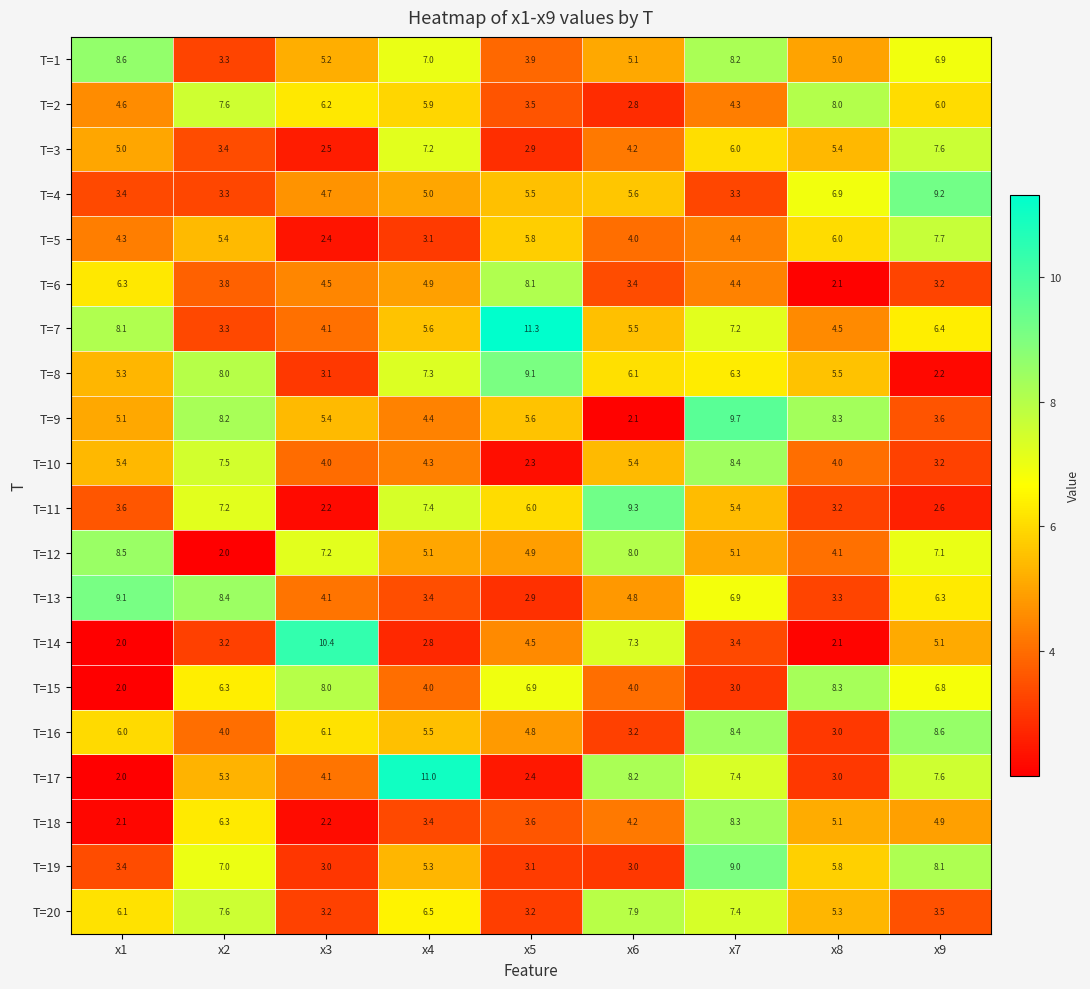

At how many categories does at least one series exceed 3?

9